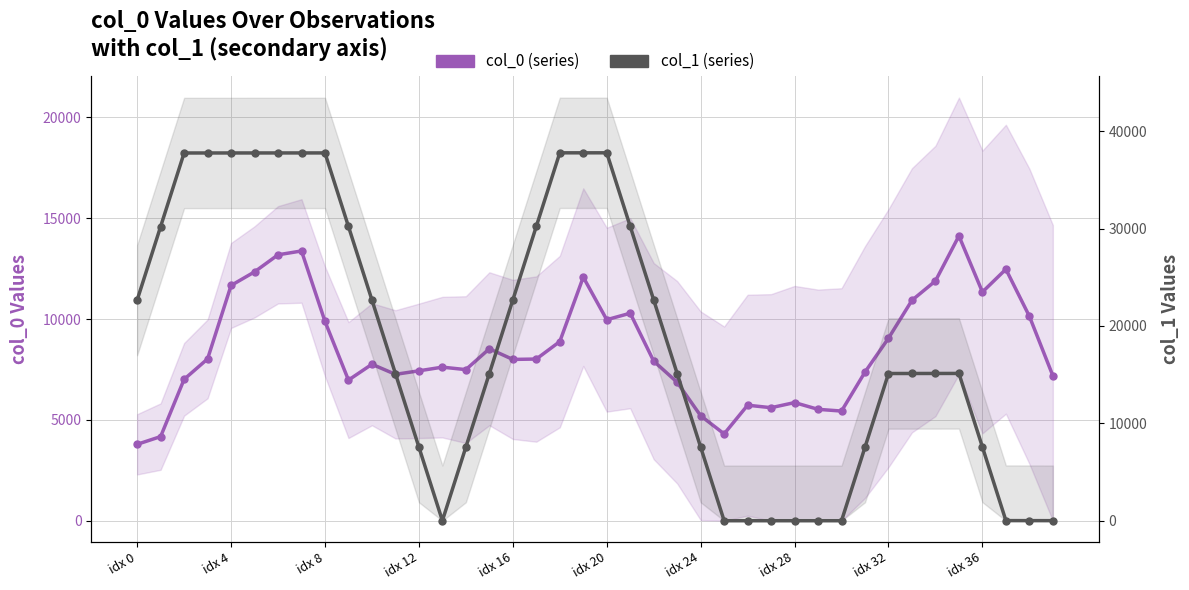

What is the sum of the col_0 (series) values at 29 and 28?

11380.0